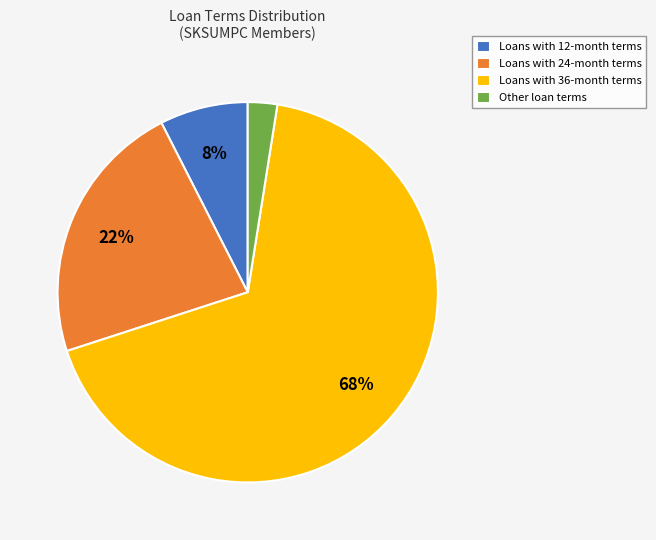

To the nearest percent, what is the combined percentage of Loans with 24-month terms and Loans with 36-month terms?

90%